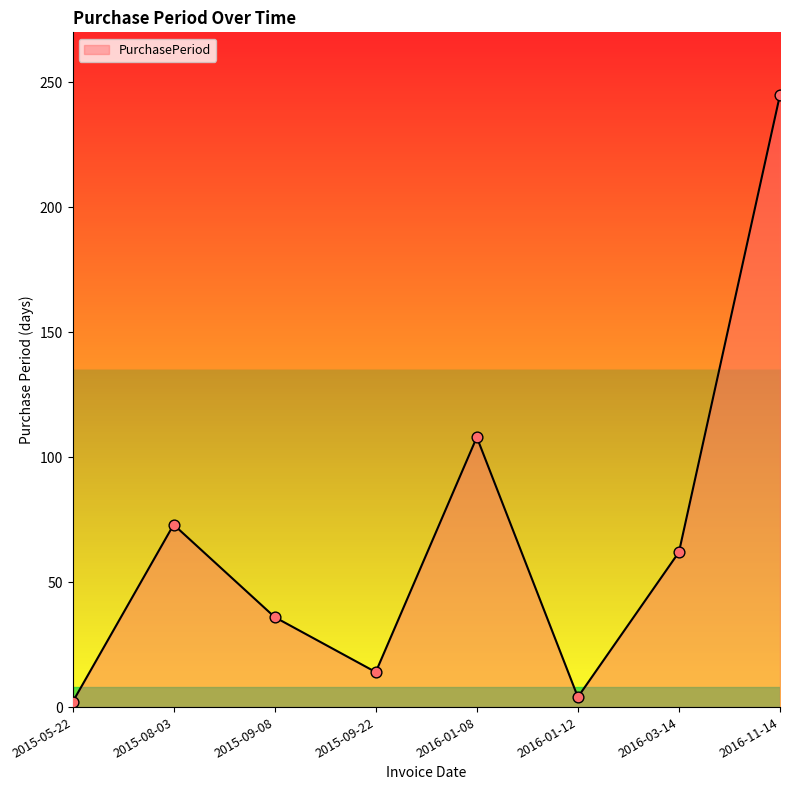

Which has a higher value, 2015-05-22 or 2015-09-08?

2015-09-08